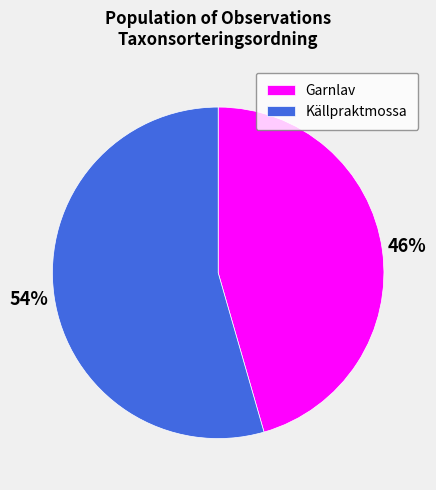

Is the sum of Garnlav and Källpraktmossa greater than half?

Yes